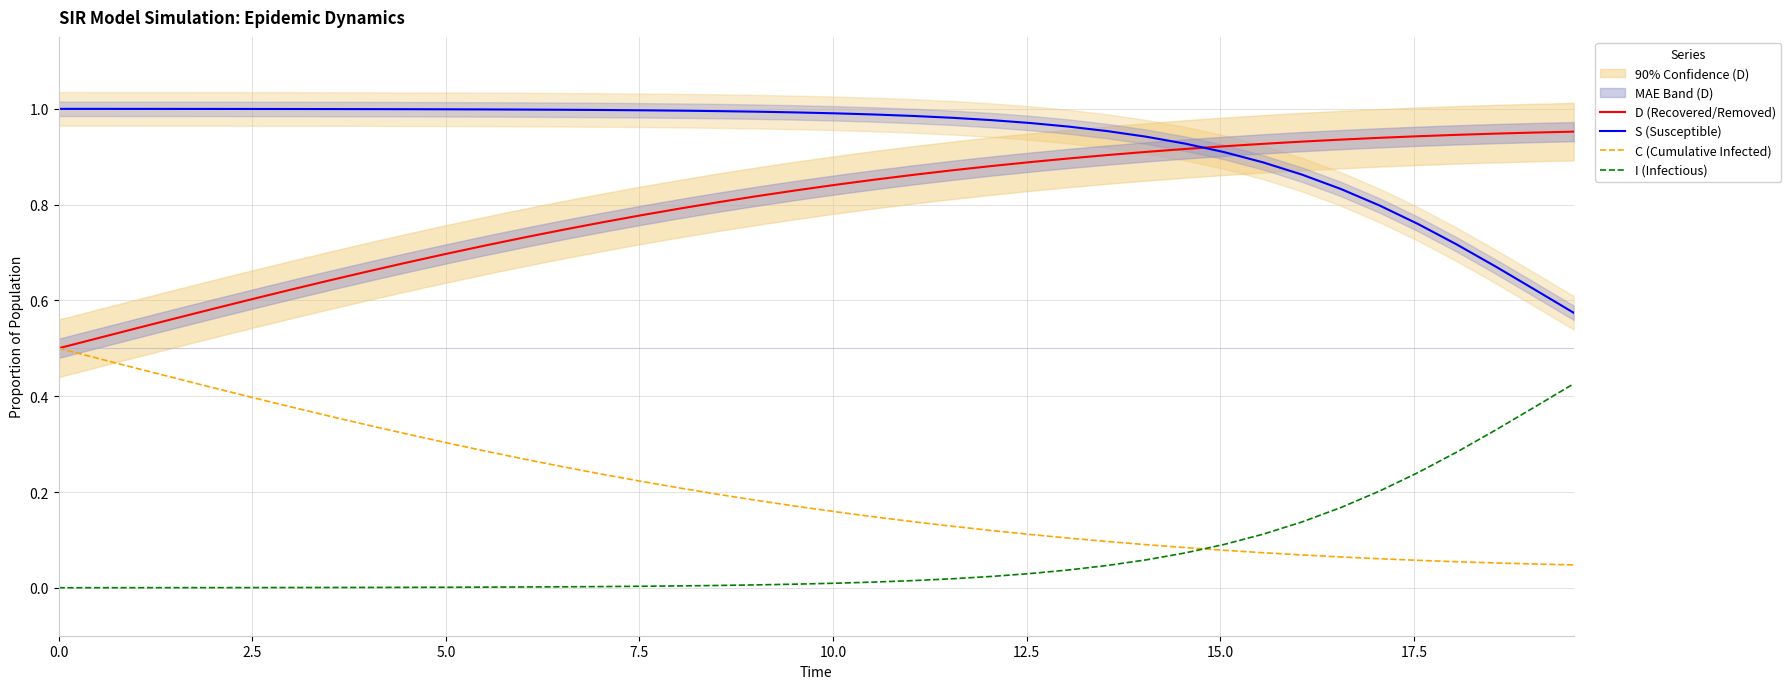

Is this an area chart (filled region under the line)?

No